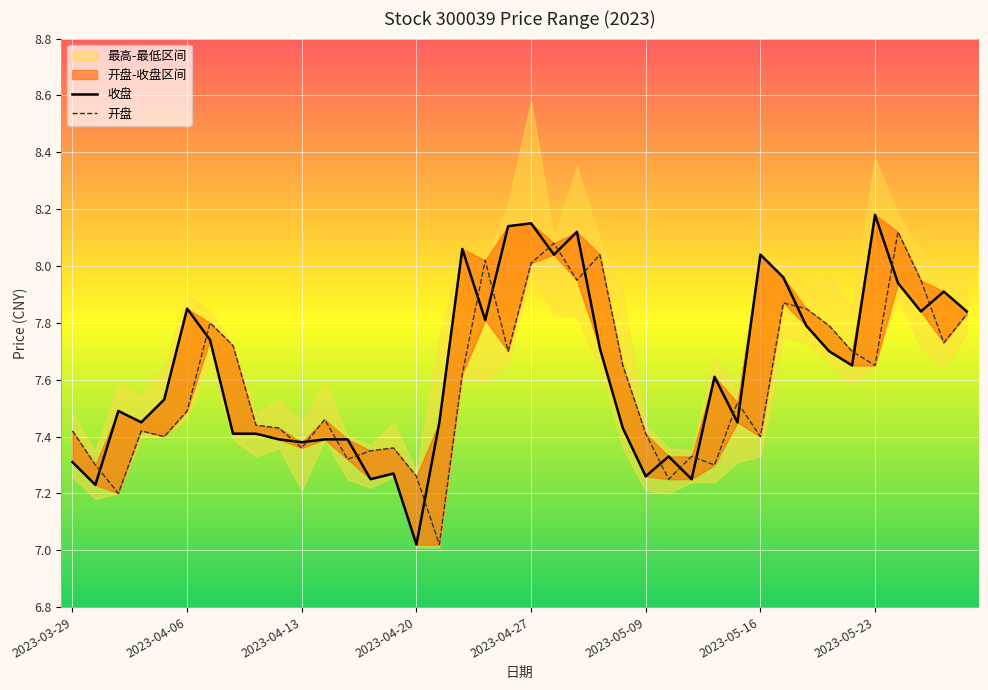

Which series ends up on top after the final intersection of 收盘 and 开盘?

收盘